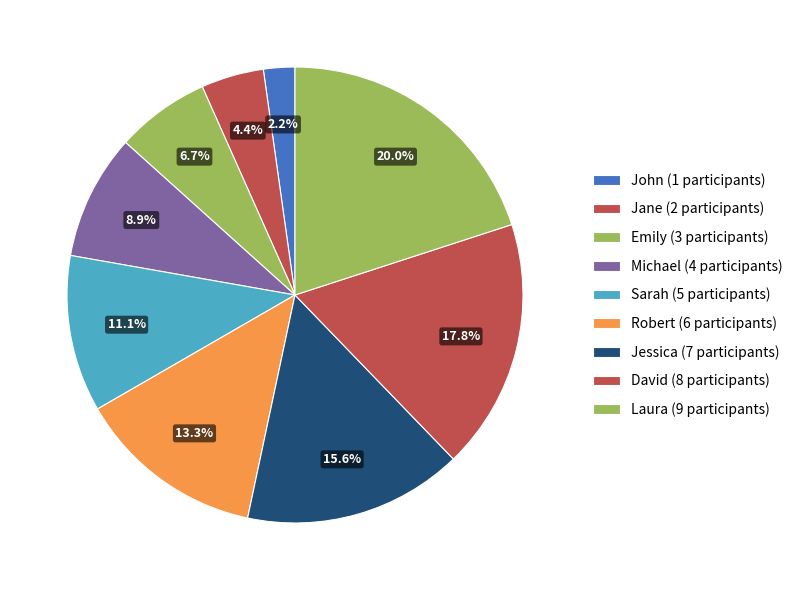

What is the ratio of the value at Robert to the value at John?

6.0